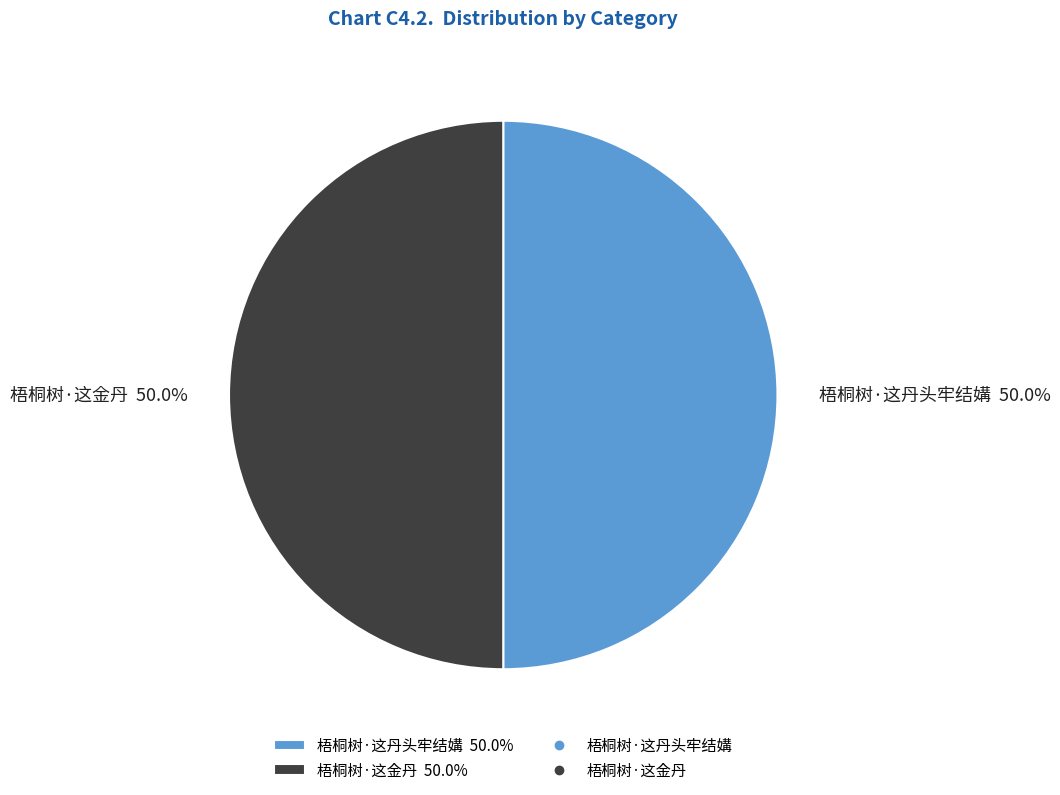

What is the ratio of the value at 梧桐树·这金丹 50.0% to the value at 梧桐树·这丹头牢结媾 50.0%?

1.0